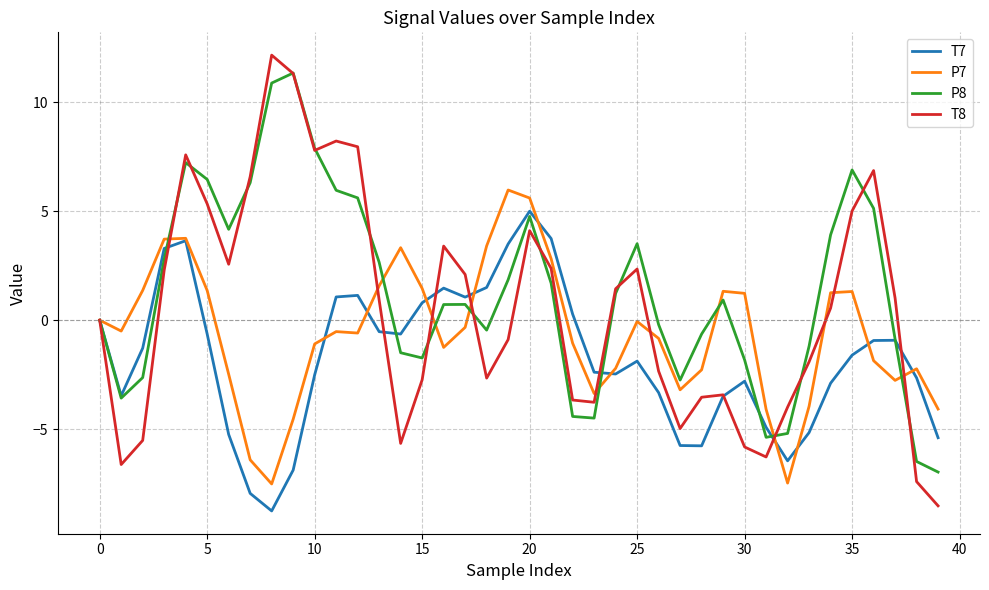

Which series has the widest spread of values?

T8